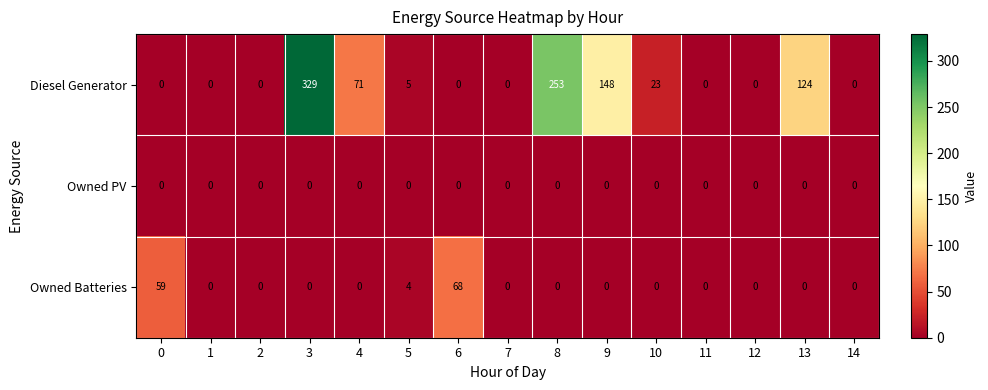

Between 2 and 9, which series saw the biggest shift?

Diesel Generator